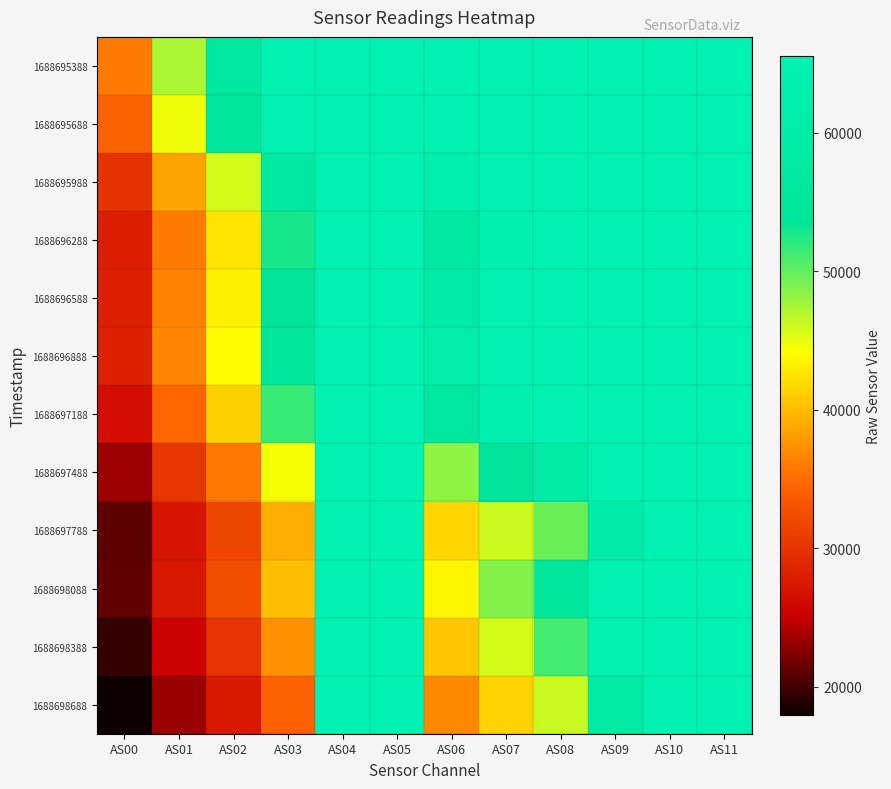

At which category is the sum across all series the highest?

AS04